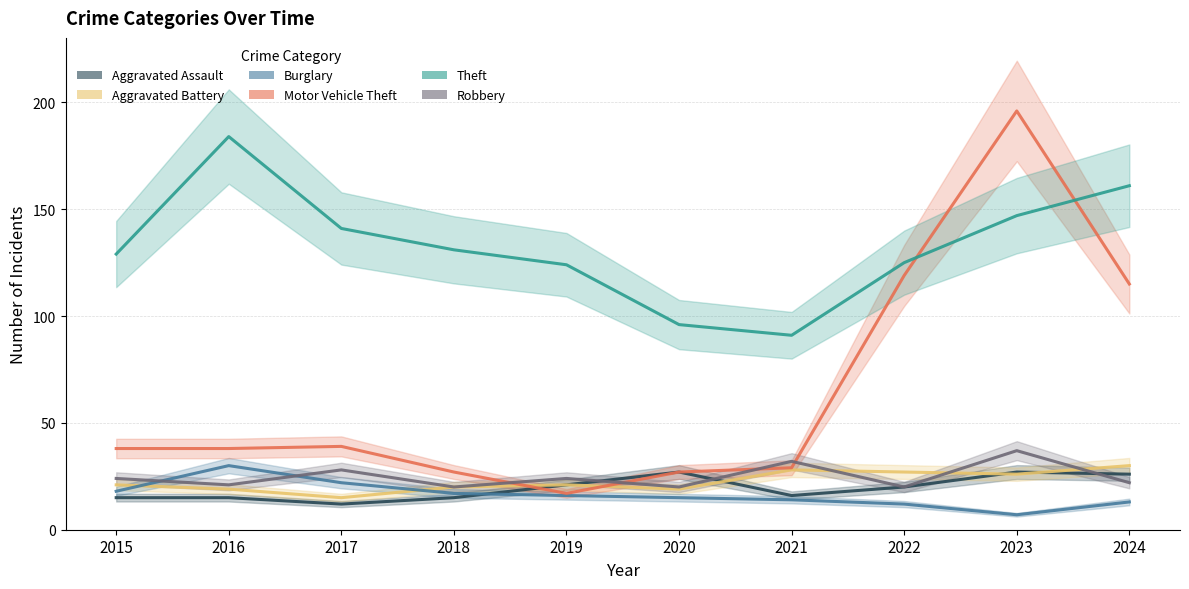

Is it true that Burglary equals 7 at 2023?

True